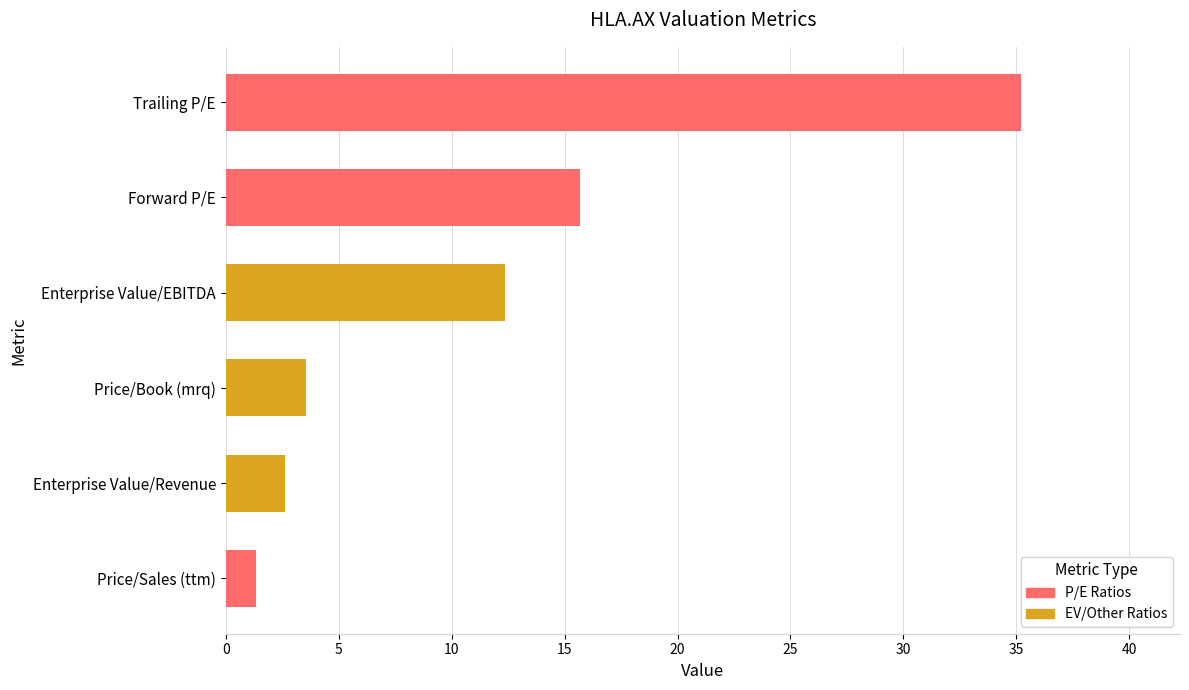

Reading bottom to top, transcribe all the data shown in this chart.

1.3	2.6	3.5	12.4	15.7	35.2